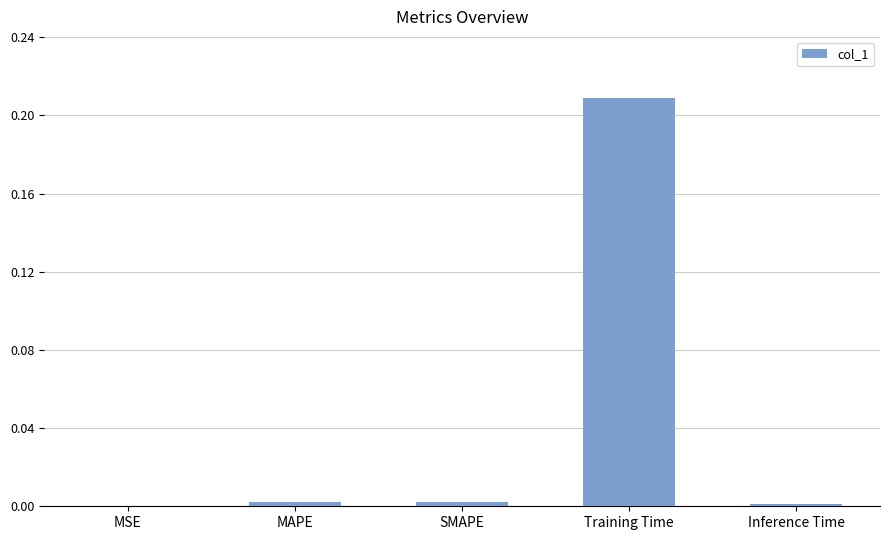

How many distinct data groups are displayed?

1